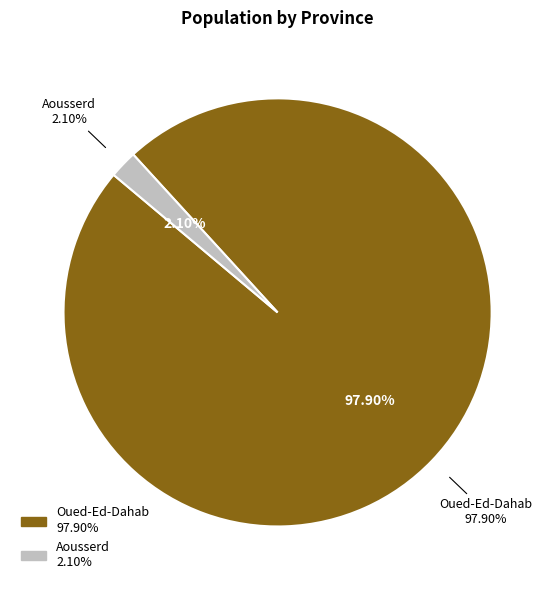

The Aousserd slice represents 2% of the pie. True or false?

True